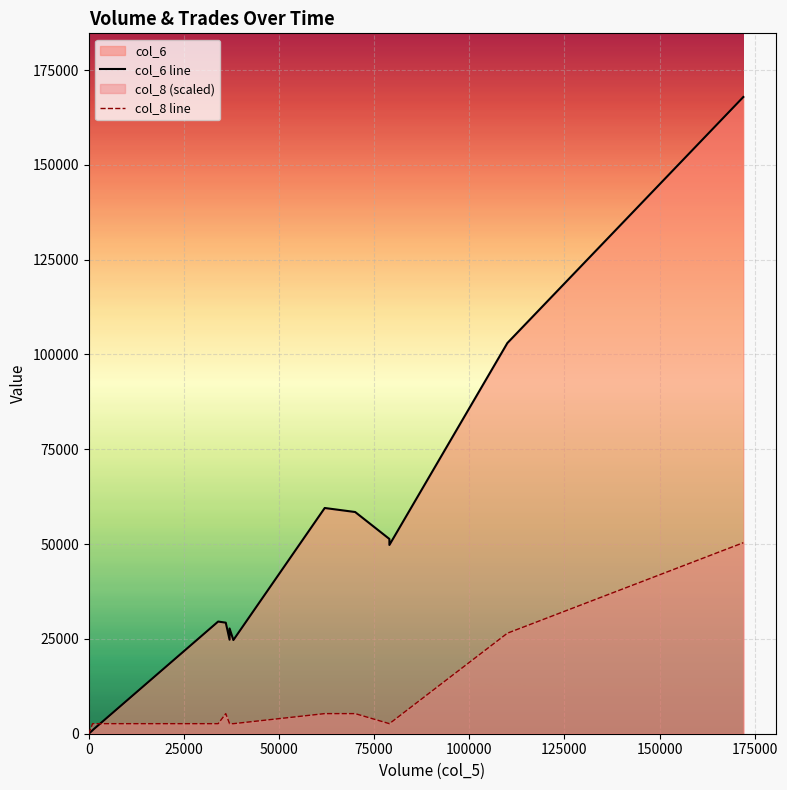

True or false: col_6 line has a value of 95771.7 at 0.

False